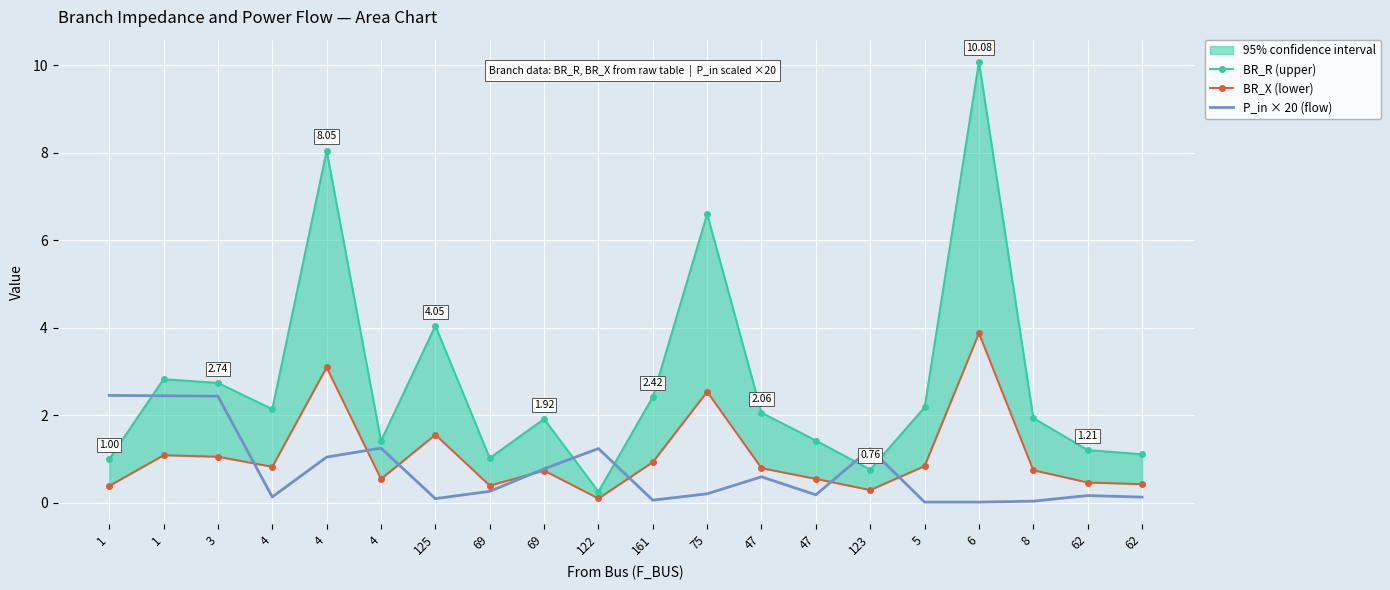

Which series has the widest spread of values?

BR_R (upper)